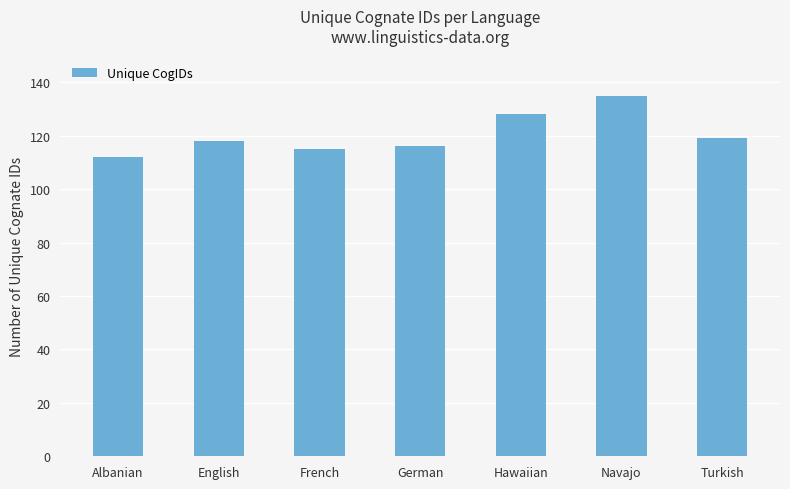

The chart shows a value of 115 at French. True or false?

True